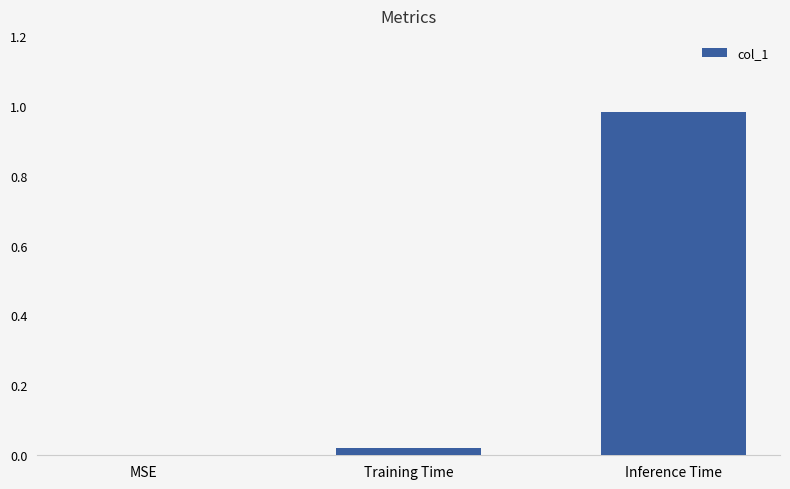

The value at Inference Time is 0.7. True or false?

False